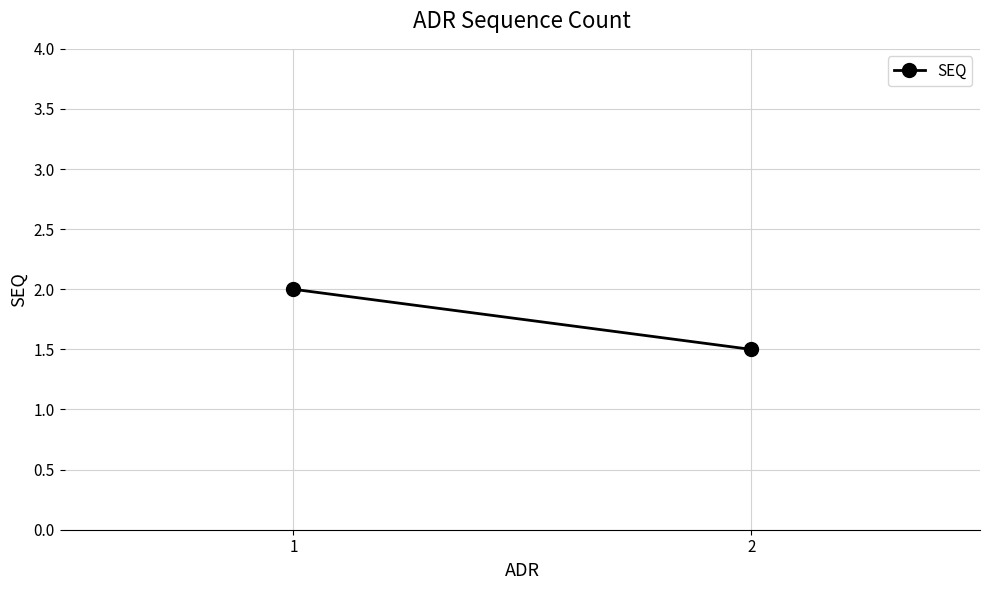

How many data points does each series have?

2